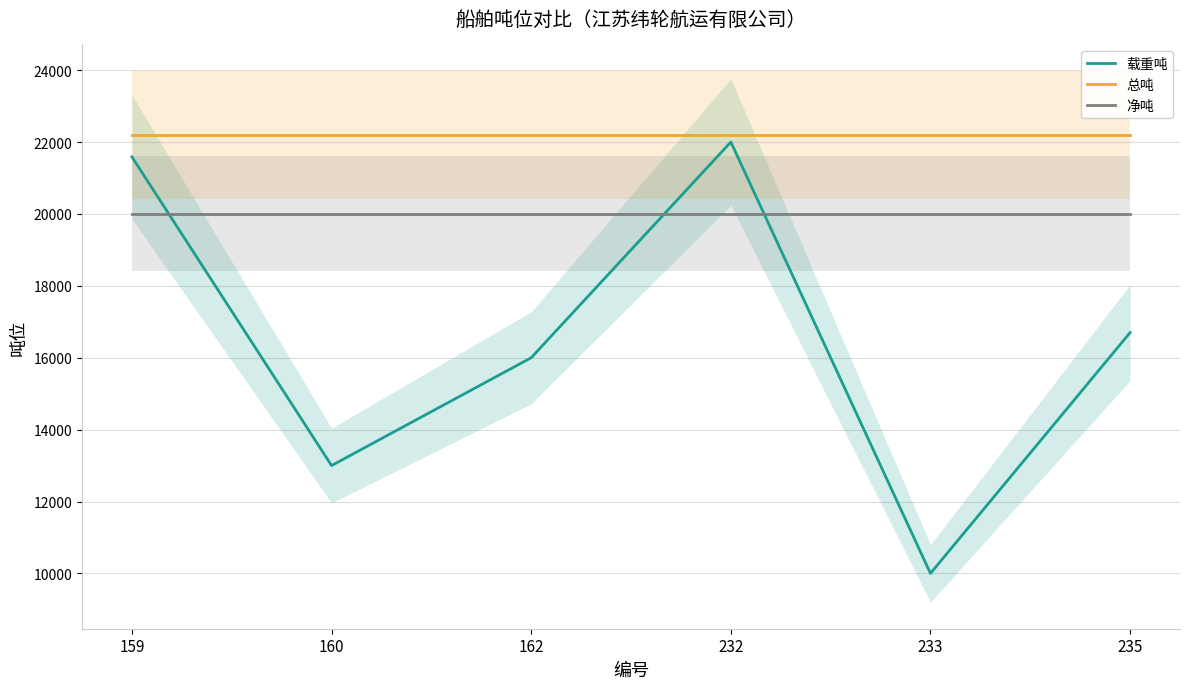

Which series changed the most between 159 and 233?

载重吨